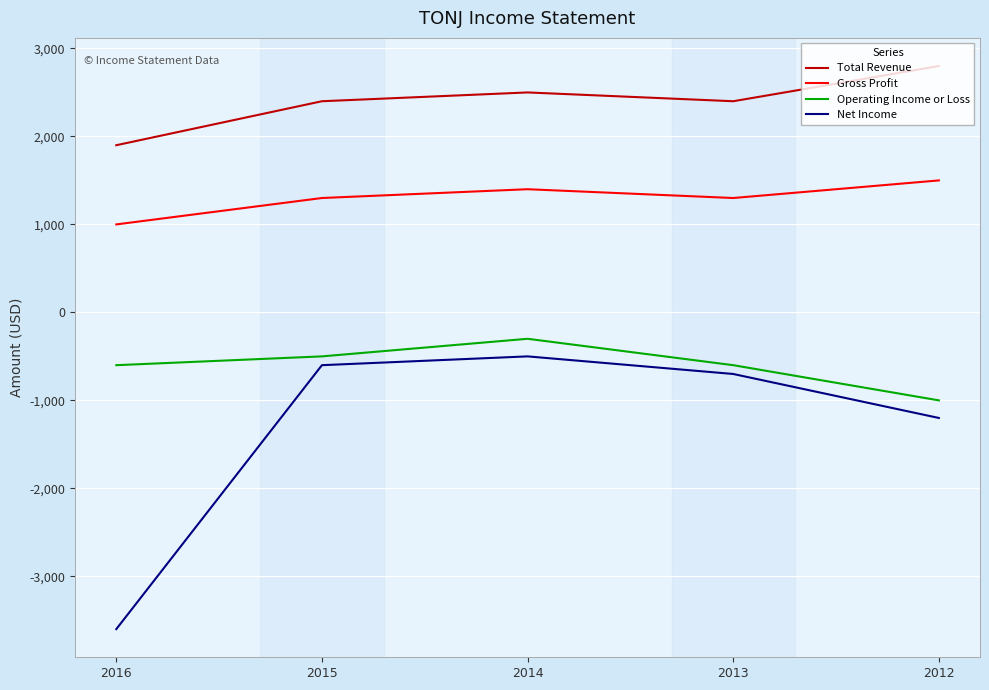

How many lines are shown in the chart?

4